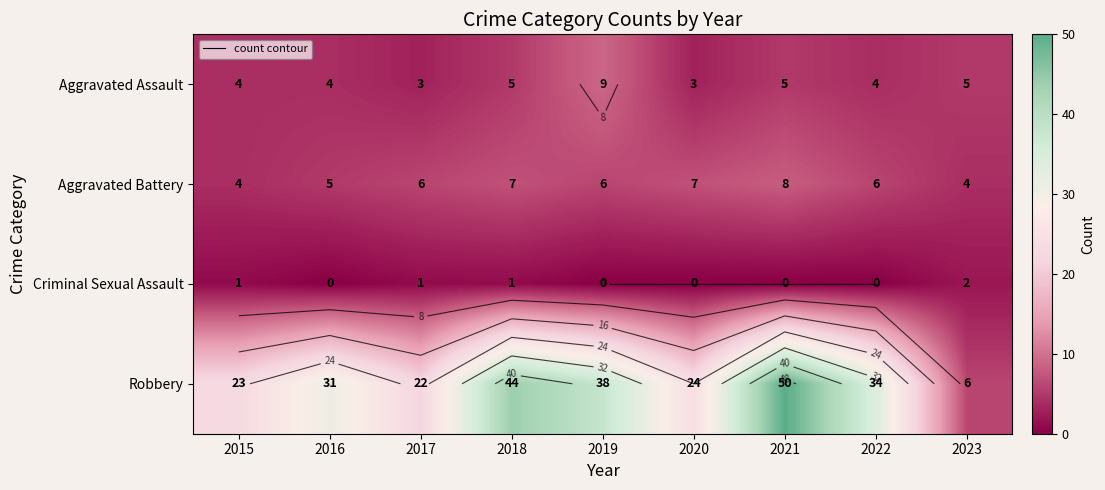

Which series has the largest range (max minus min)?

Robbery